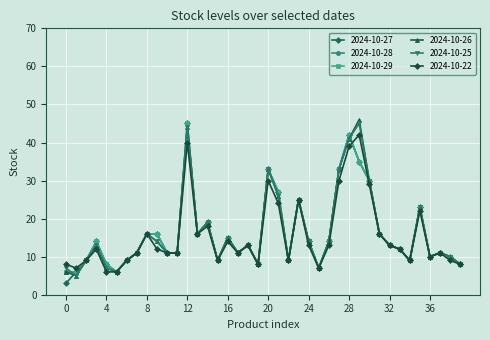

Does the chart have visible grid lines?

Yes